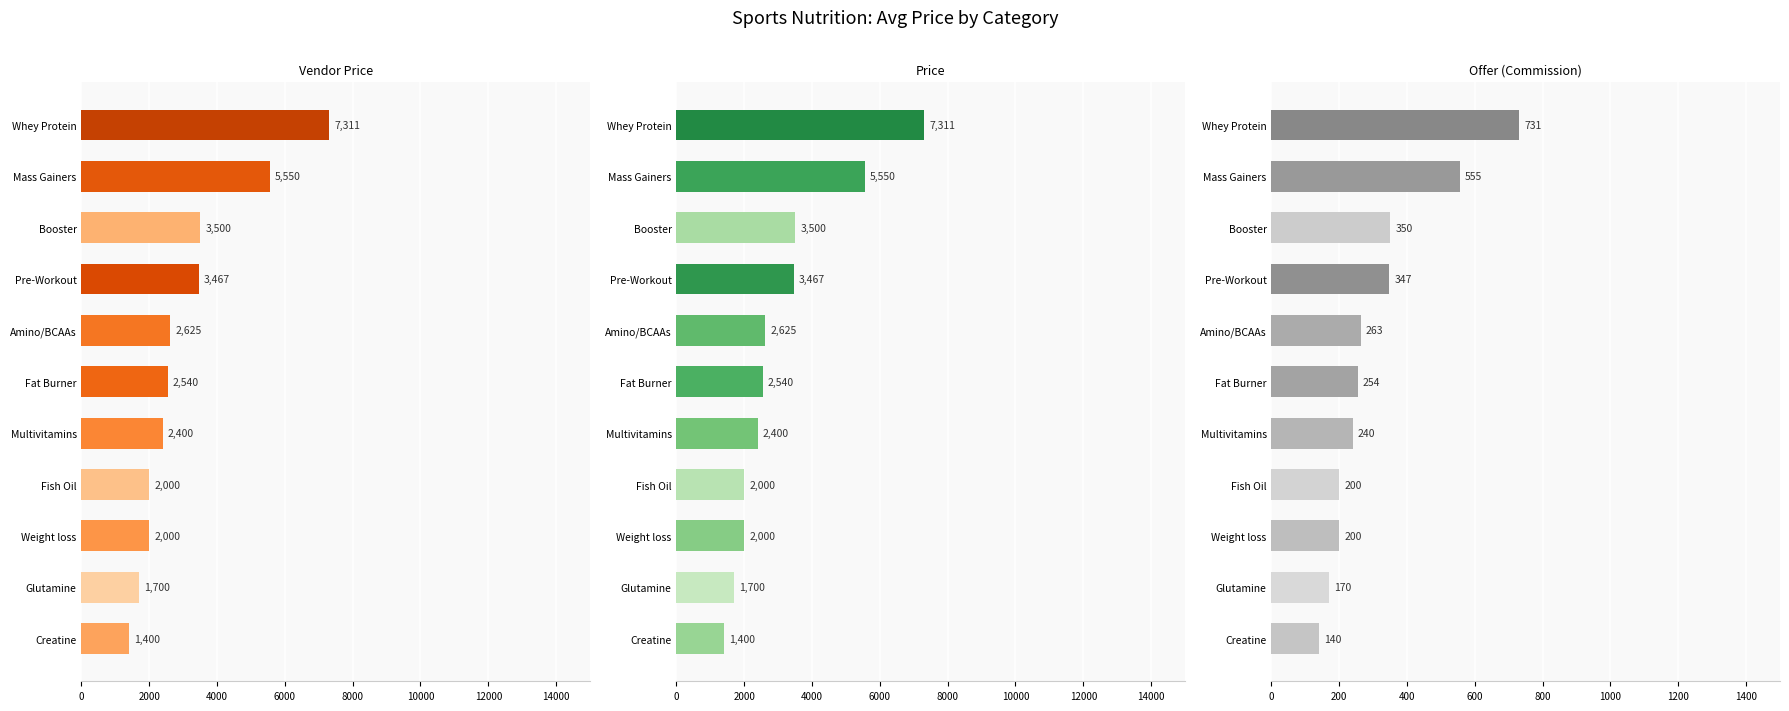

Rank the series by their maximum value, from lowest to highest.

Offer (Commission), Vendor Price, Price